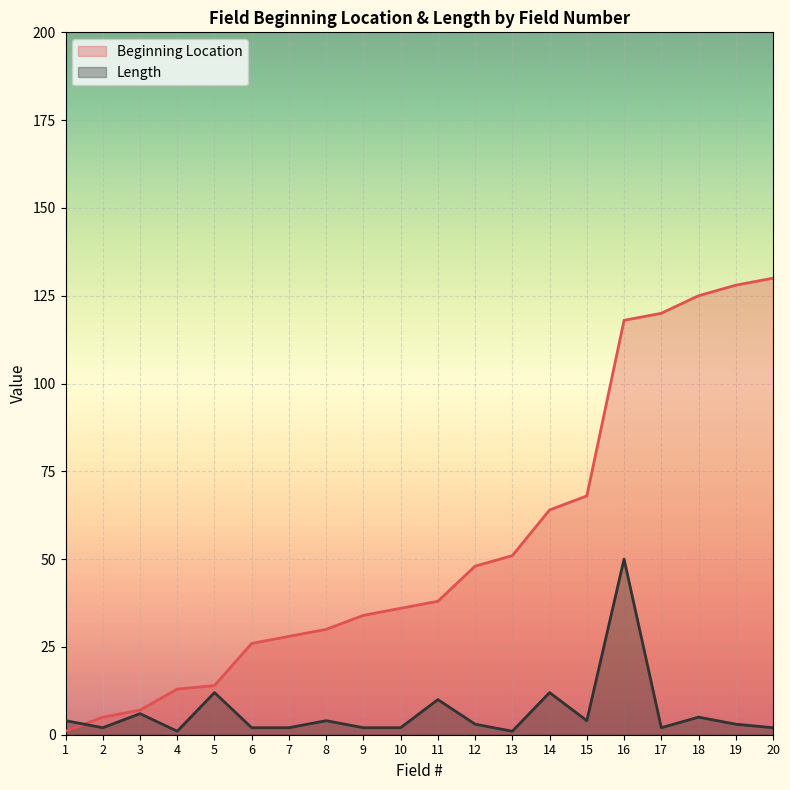

What is the value of the Beginning Location point at the 19th from the left?

128